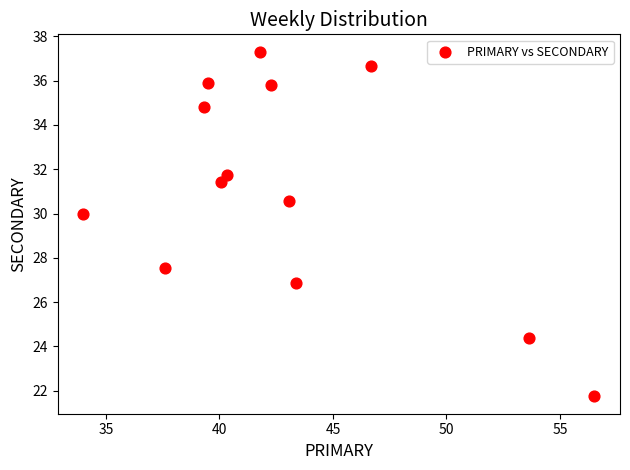

What is the range of Y values (max minus min)?

15.6